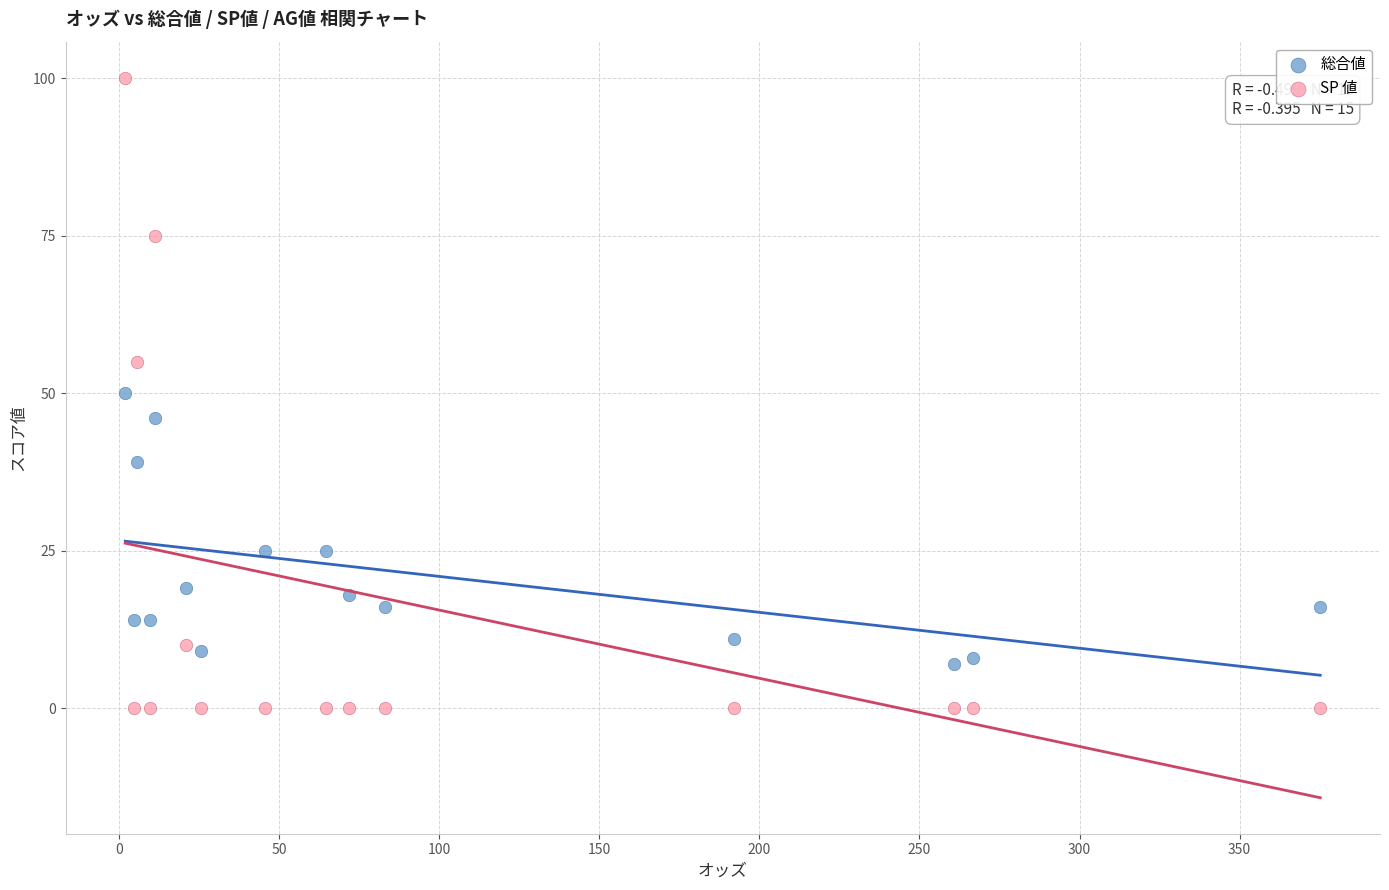

Which series contains the lowest Y value?

SP 値